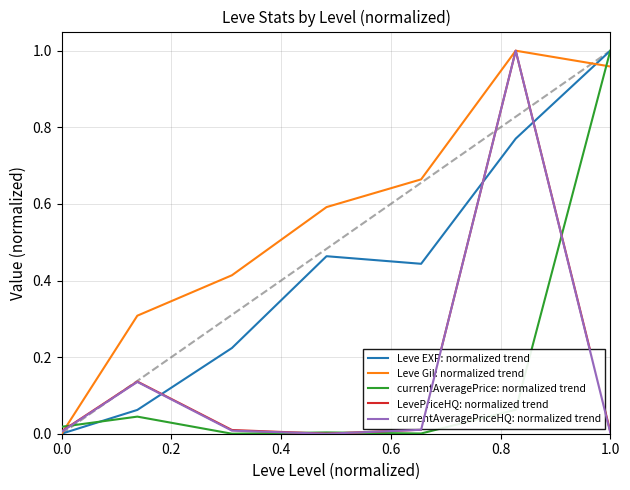

Which series has the largest total across all categories?

Leve Gil: normalized trend